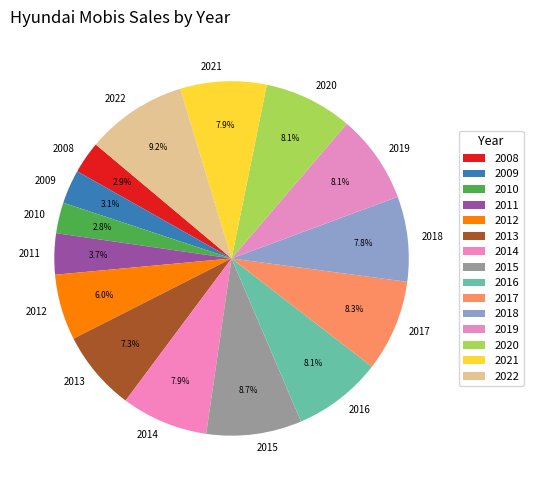

To the nearest percent, what portion does 2012 represent?

6%